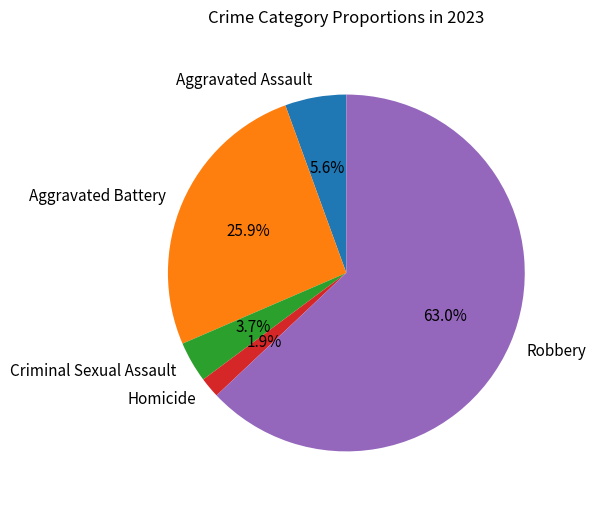

Which has a higher value, Aggravated Assault or Robbery?

Robbery